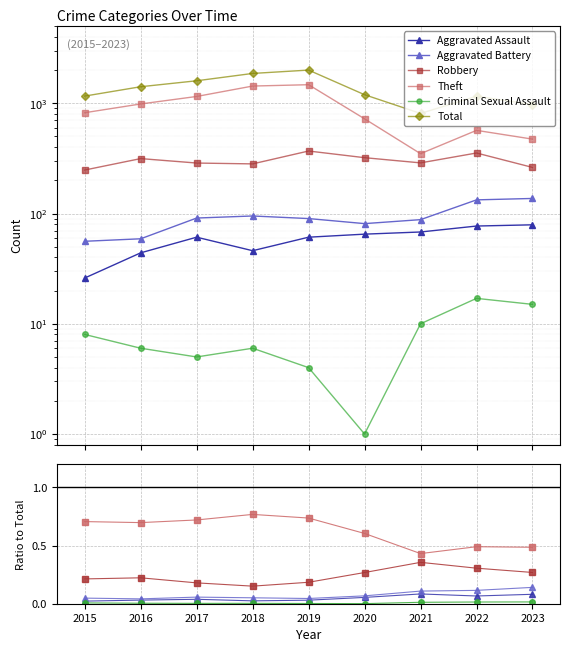

Is the value of Criminal Sexual Assault at 2023 greater than the value of Theft at 2023?

No